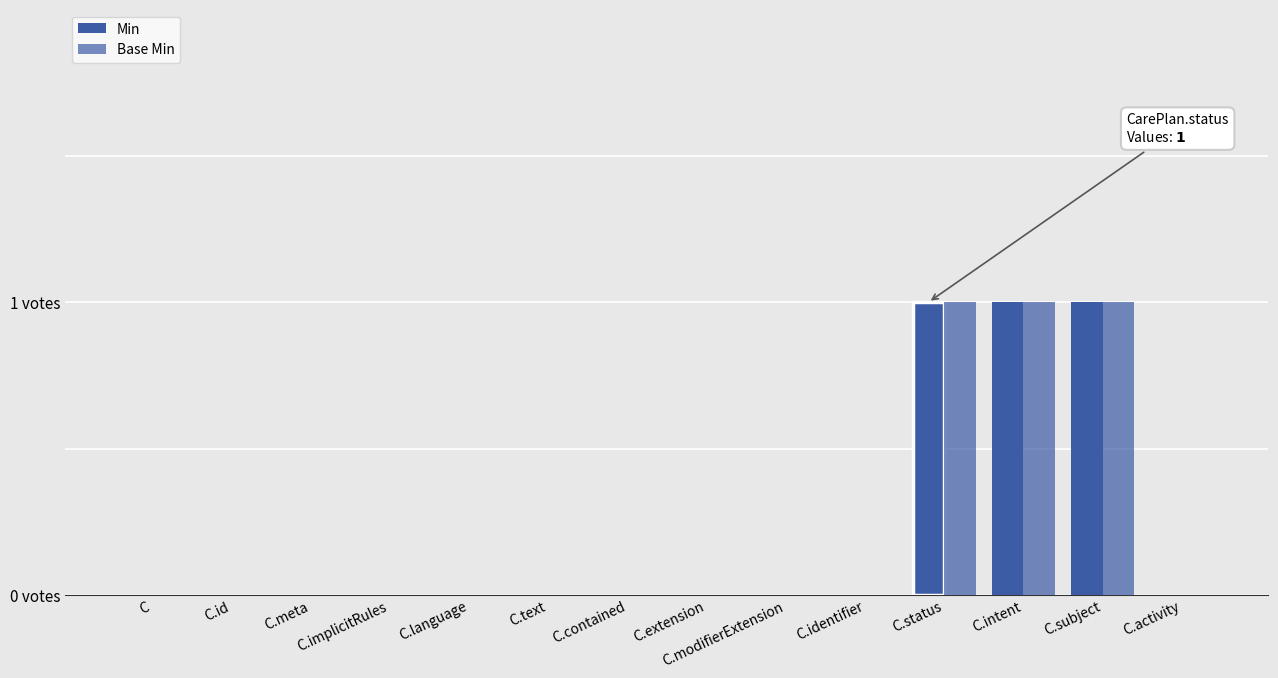

What is the label of the 10th bar from the left?

C.identifier